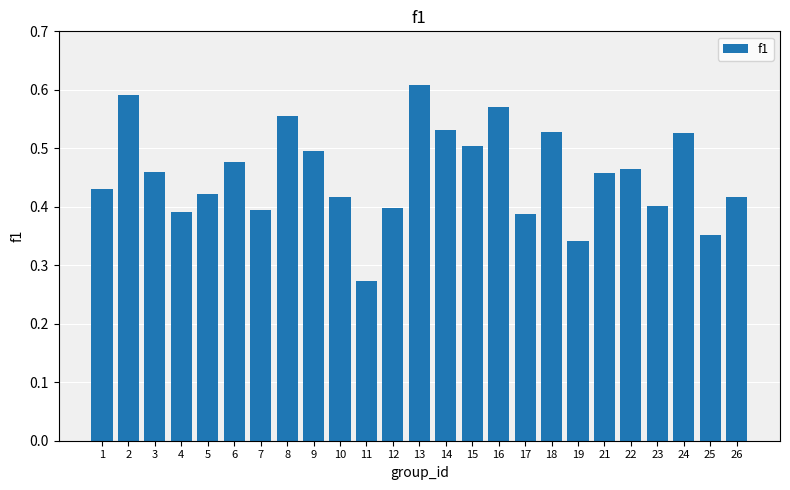

What is the change in value from 1 to 25?

-0.1